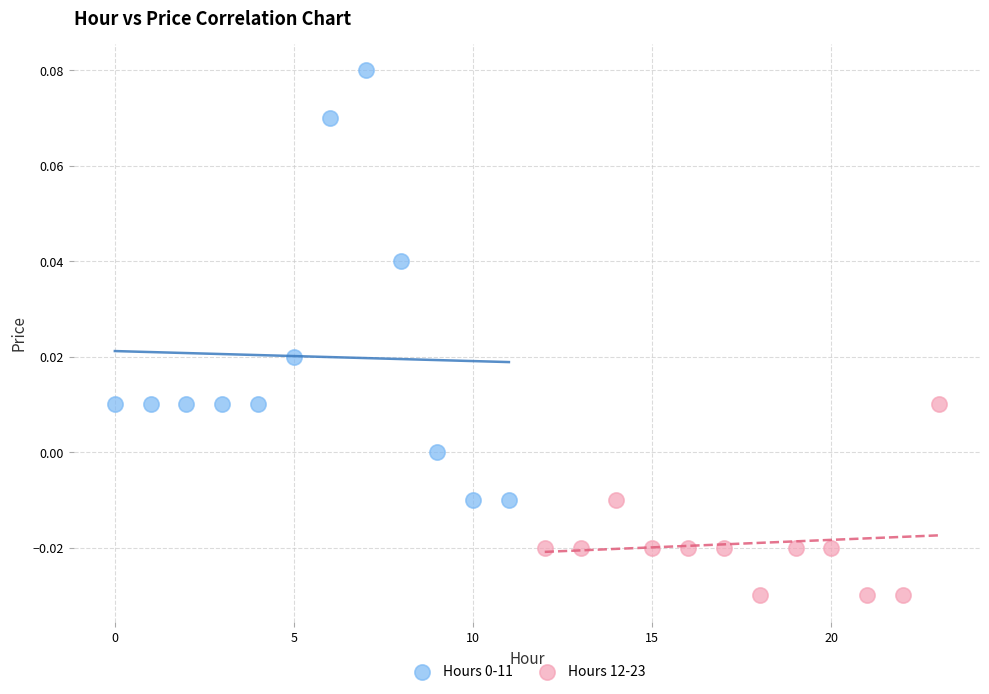

Which series contains the lowest Y value?

Hours 12-23